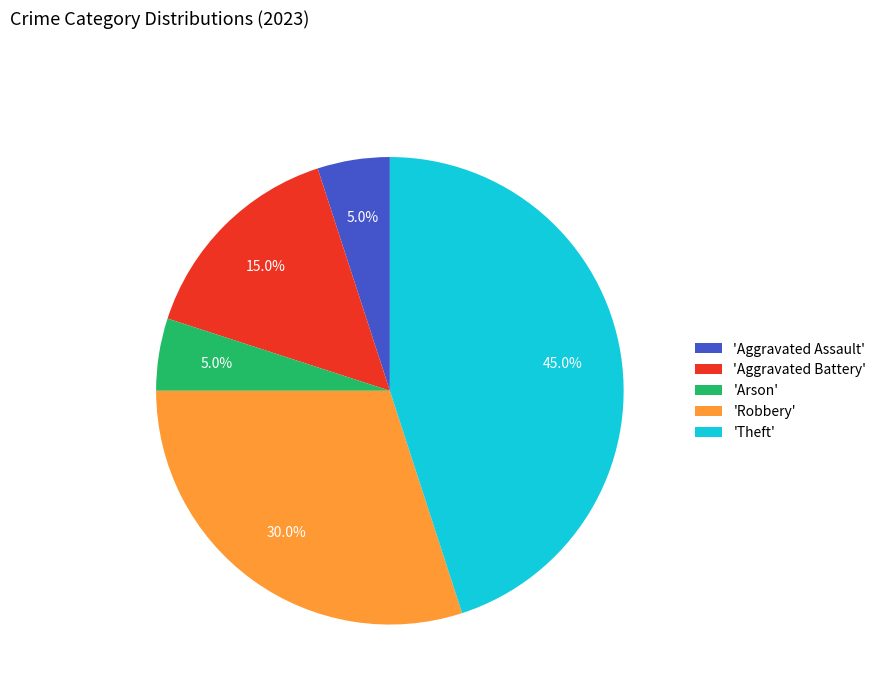

Is the sum of 'Robbery' and 'Theft' greater than half?

Yes